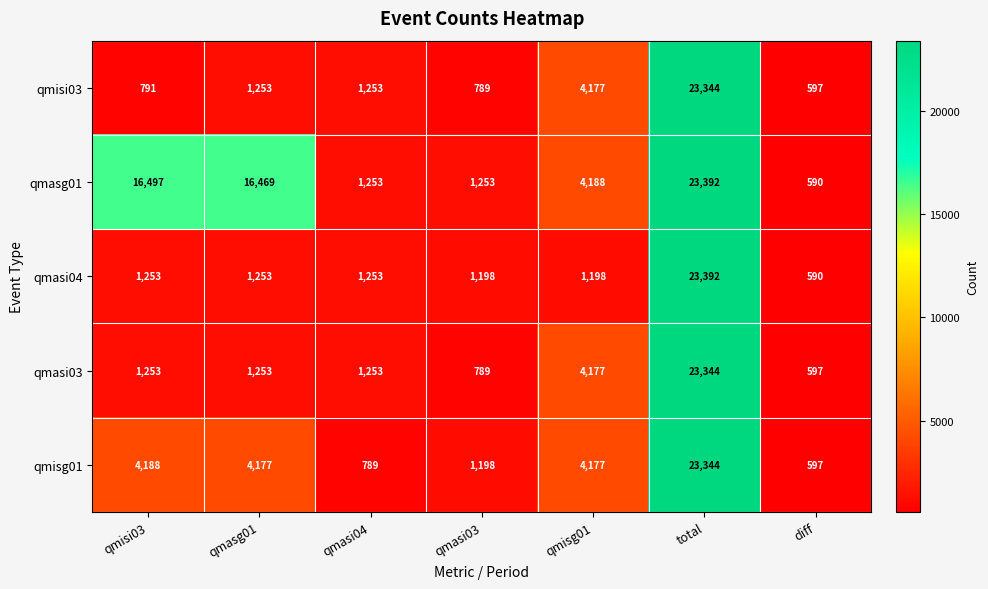

Is the value of qmasi03 at qmisi03 greater than the value of qmisg01 at qmasi04?

Yes